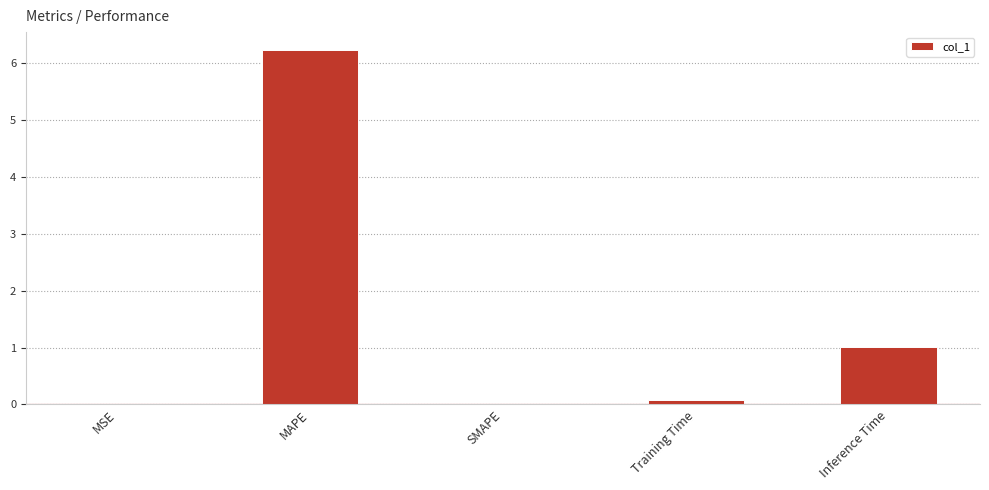

What is the sum of all values?

7.3